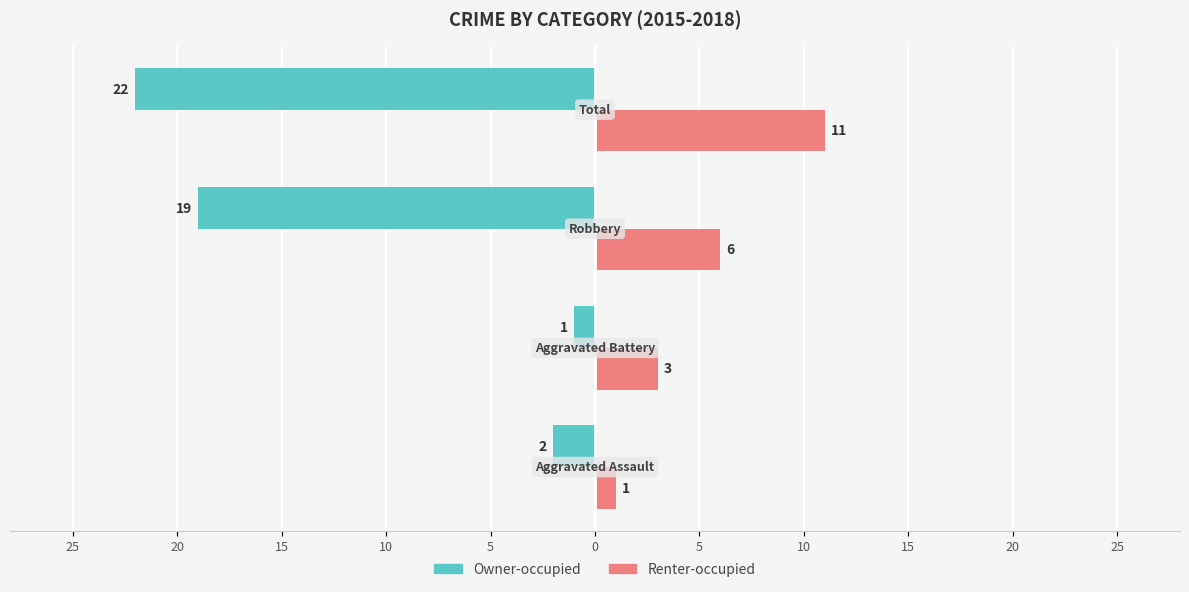

What are all the series names shown in the legend?

Owner-occupied, Renter-occupied